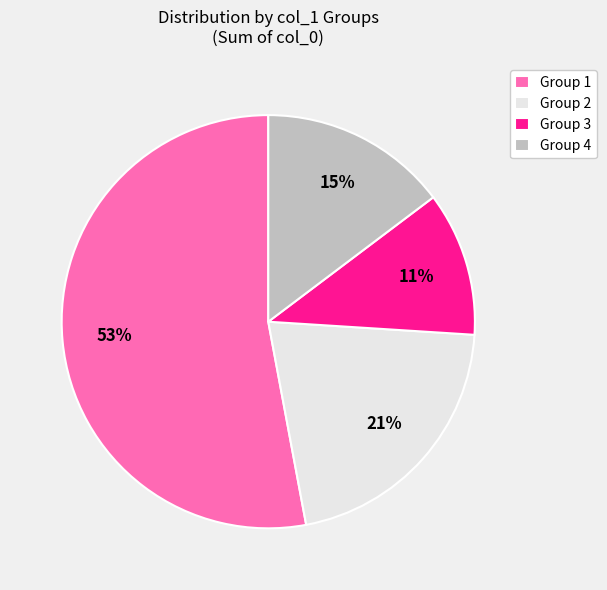

Is Group 1 the majority of the pie?

Yes